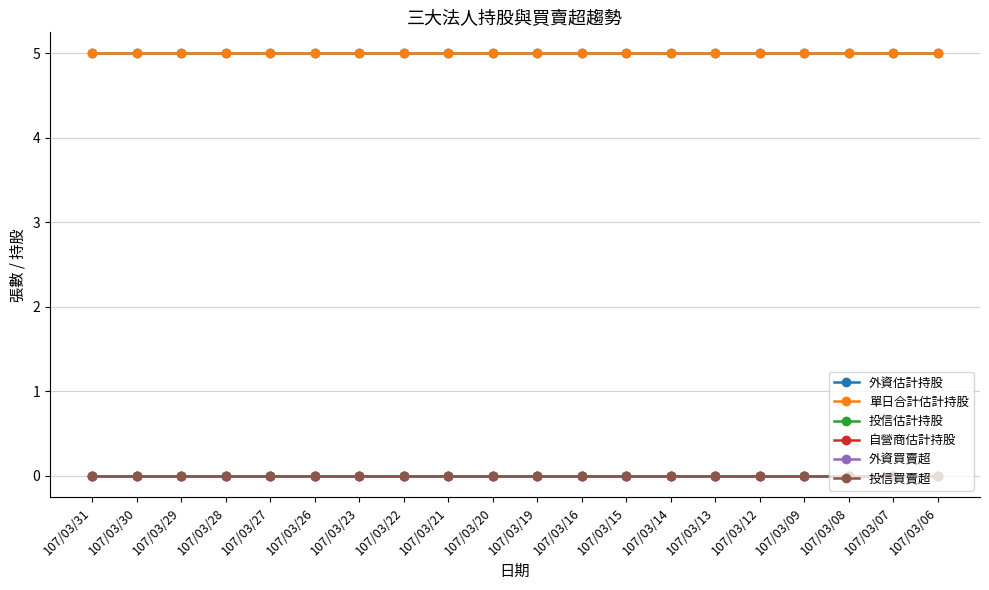

True or false: 投信估計持股 and 投信買賣超 intersect in this chart.

False